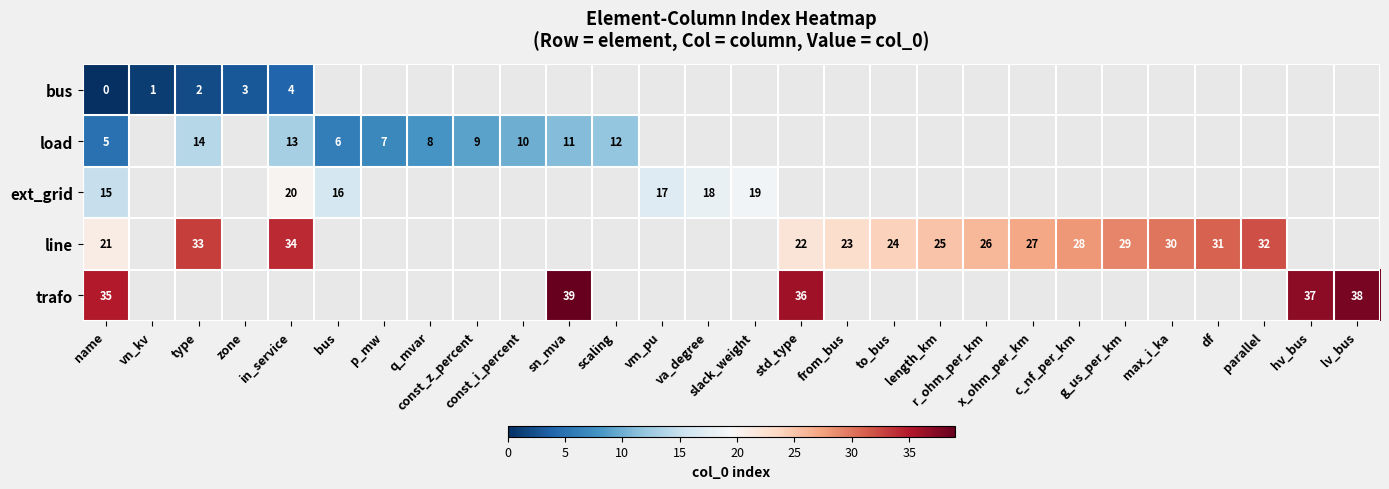

Between c_nf_per_km and df, which is larger?

df